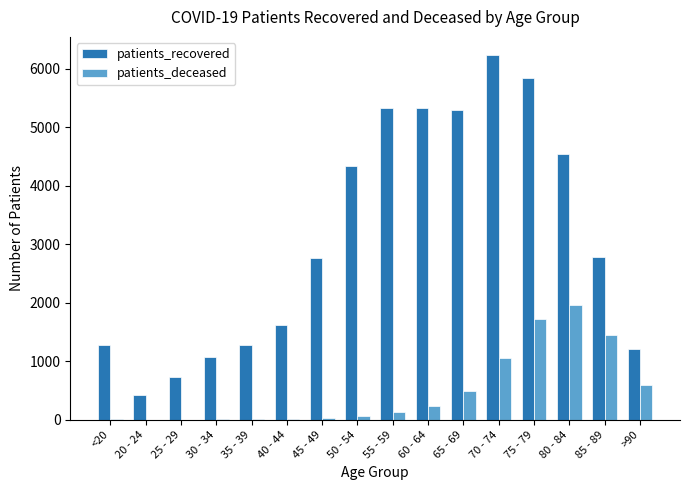

How many categories are shown in the chart?

16